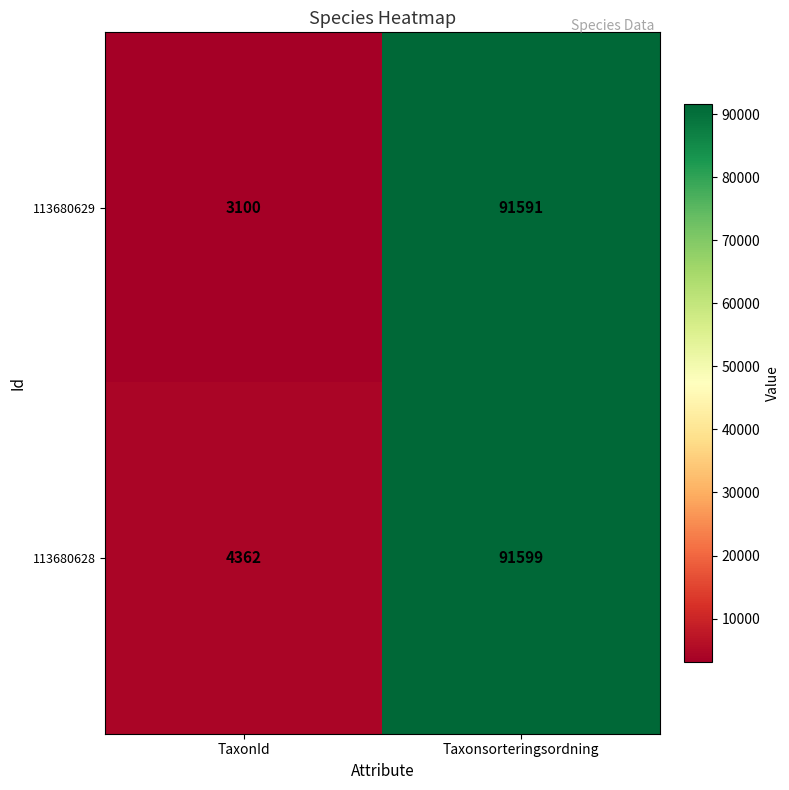

What is the difference between the highest and lowest values at TaxonId?

1262